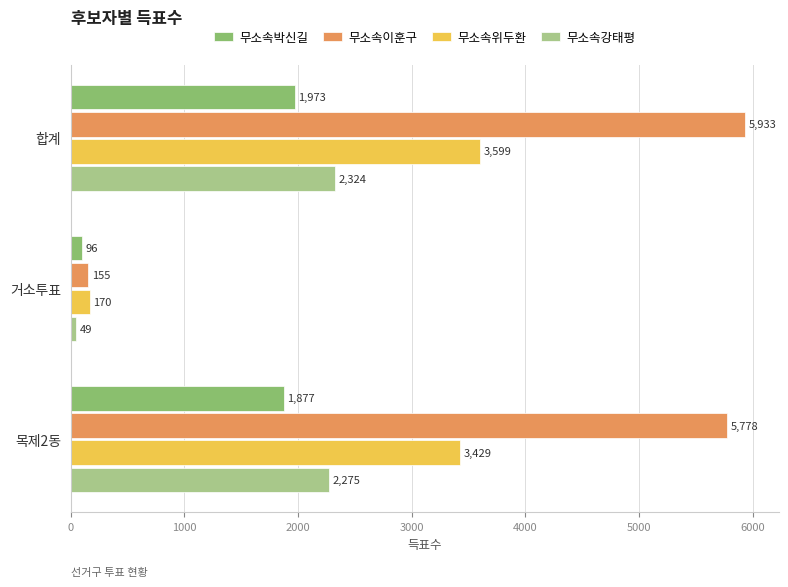

What is the total value across all series at 목제2동?

13359